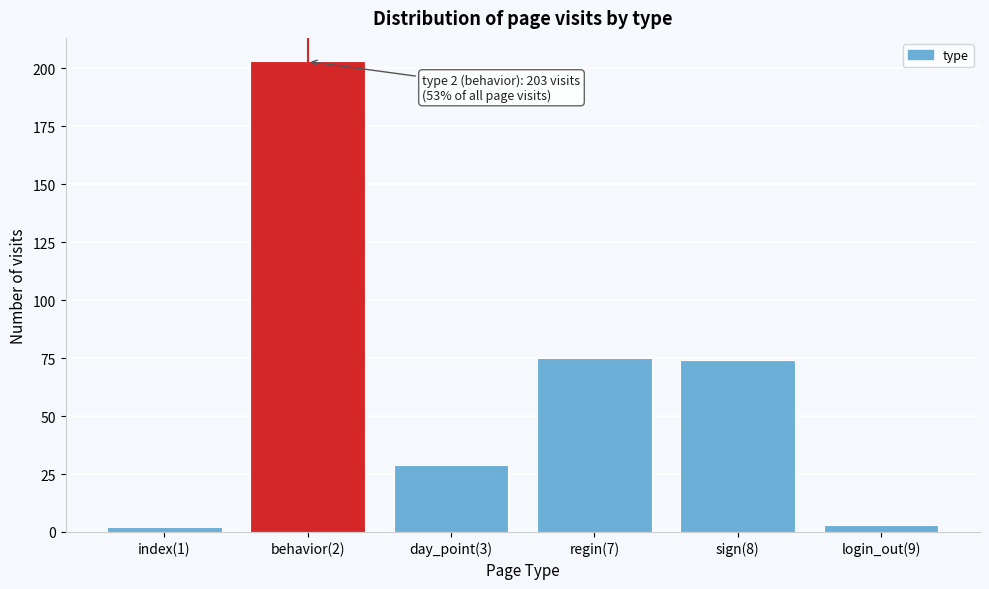

Reading left to right, what are all the values shown in this chart?

2	203	29	75	74	3